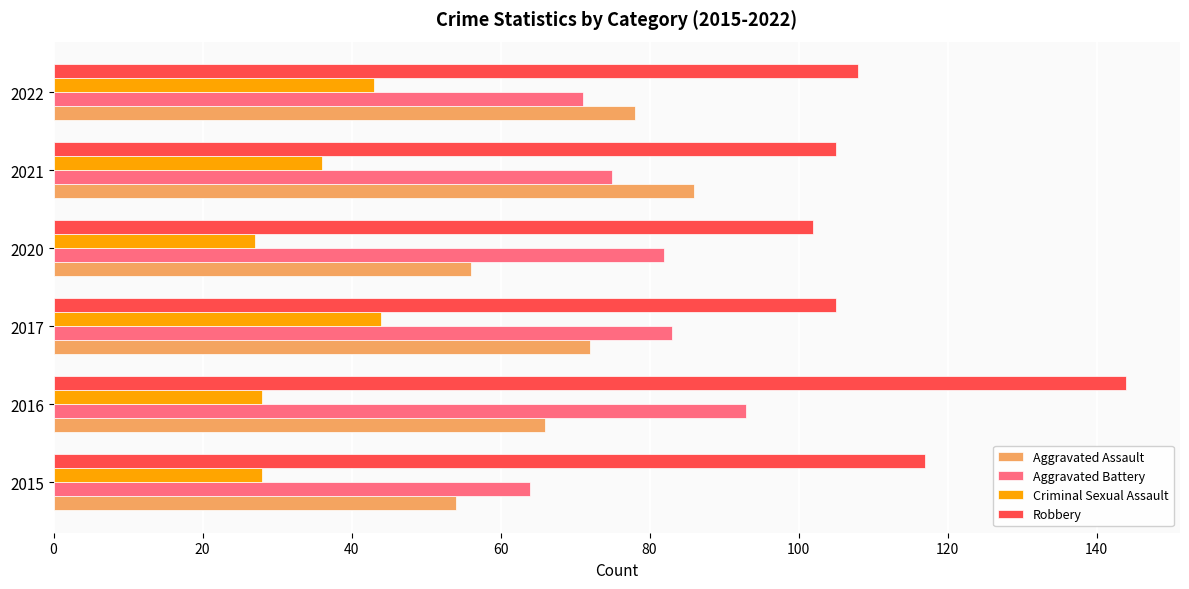

What value does the Aggravated Assault series have at 2022?

78